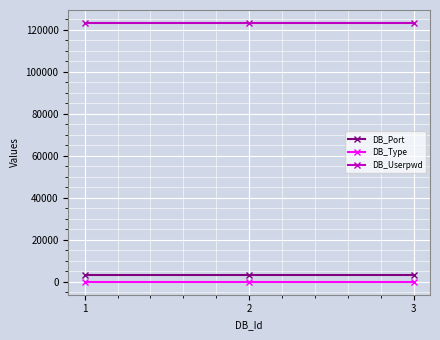

What is the maximum value shown in the chart?

123123